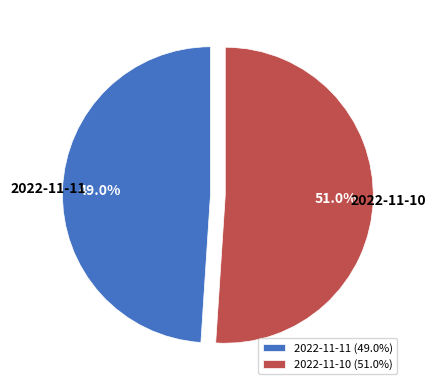

Approximately how many times larger is the value at 2022-11-10 compared to 2022-11-11?

1.0